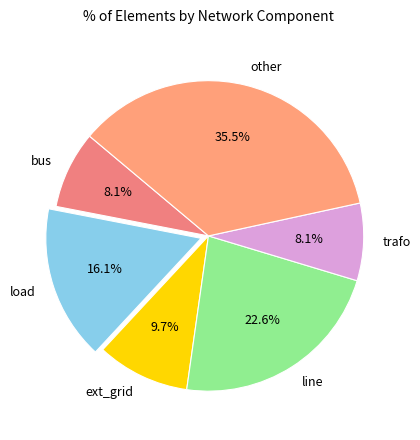

The ext_grid slice represents 17% of the pie. True or false?

False